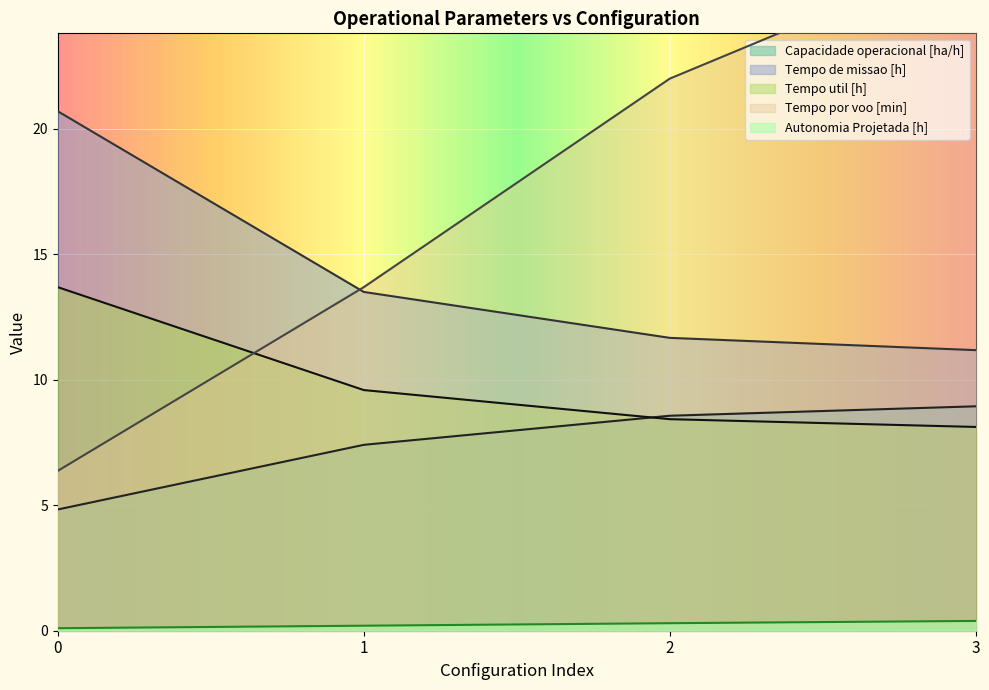

True or false: Capacidade operacional [ha/h] has a value of 8.6 at 2.

True